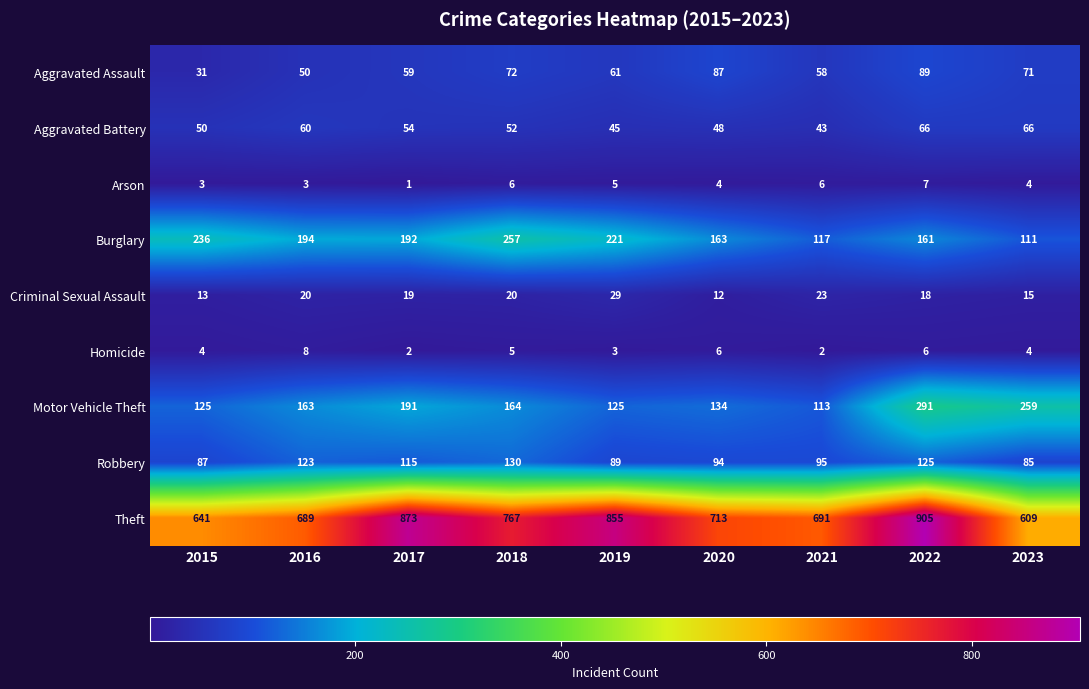

How many categories are shown in the chart?

9